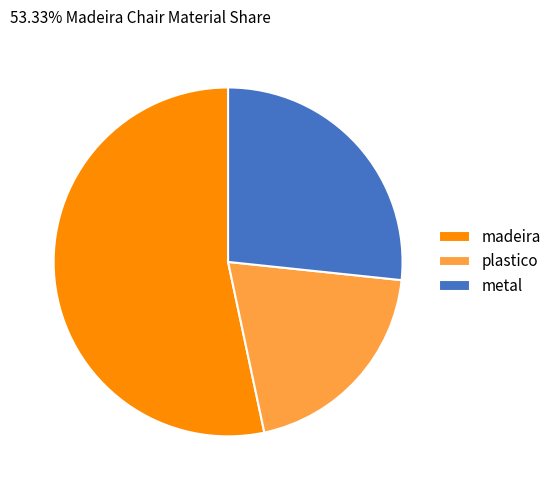

What is the largest slice in the pie chart?

madeira